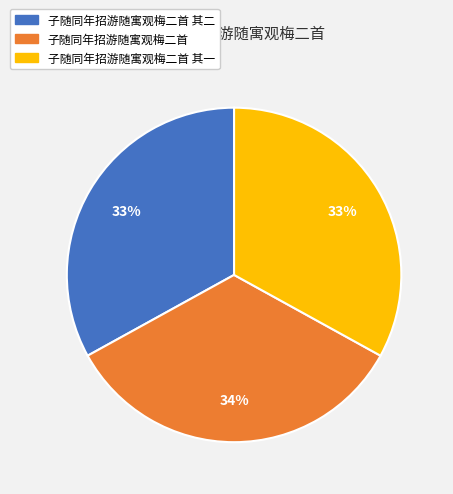

Count the number of slices in the pie.

3